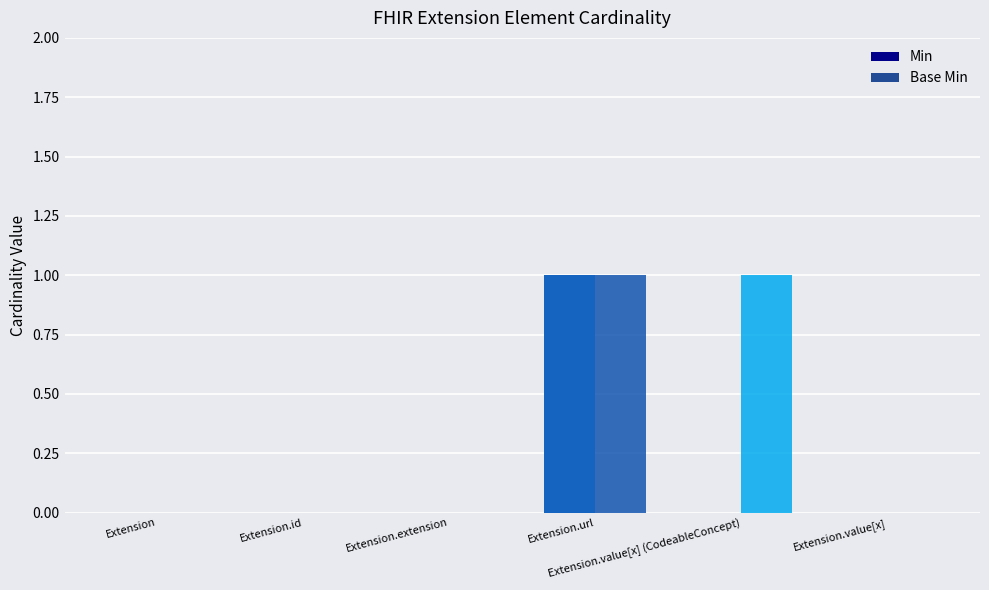

Reading right to left, extract all data points from this chart.

Min: 0	0	1	0	0	0
Base Min: 0	1	1	0	0	0